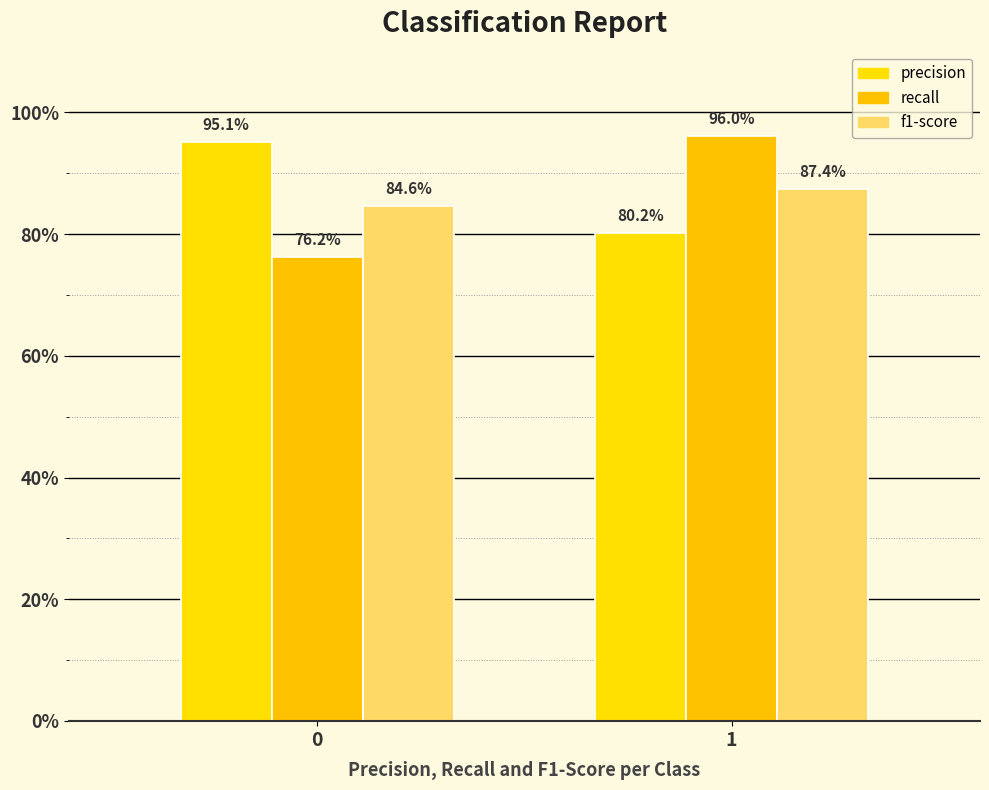

What are all the series names shown in the legend?

precision, recall, f1-score